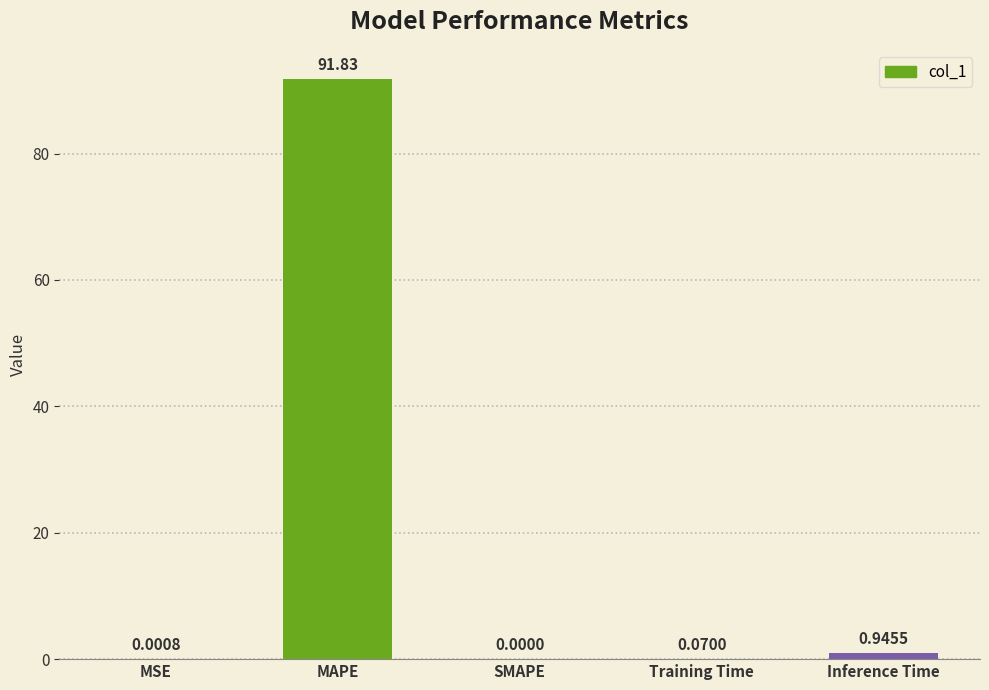

Where is the data nearest to the value 45?

Inference Time